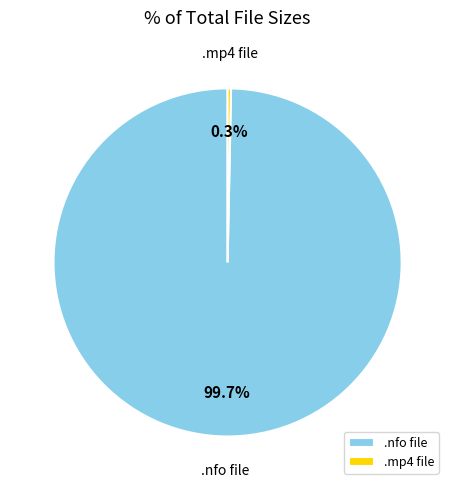

What is the total percentage of .nfo file and .mp4 file?

100.0%